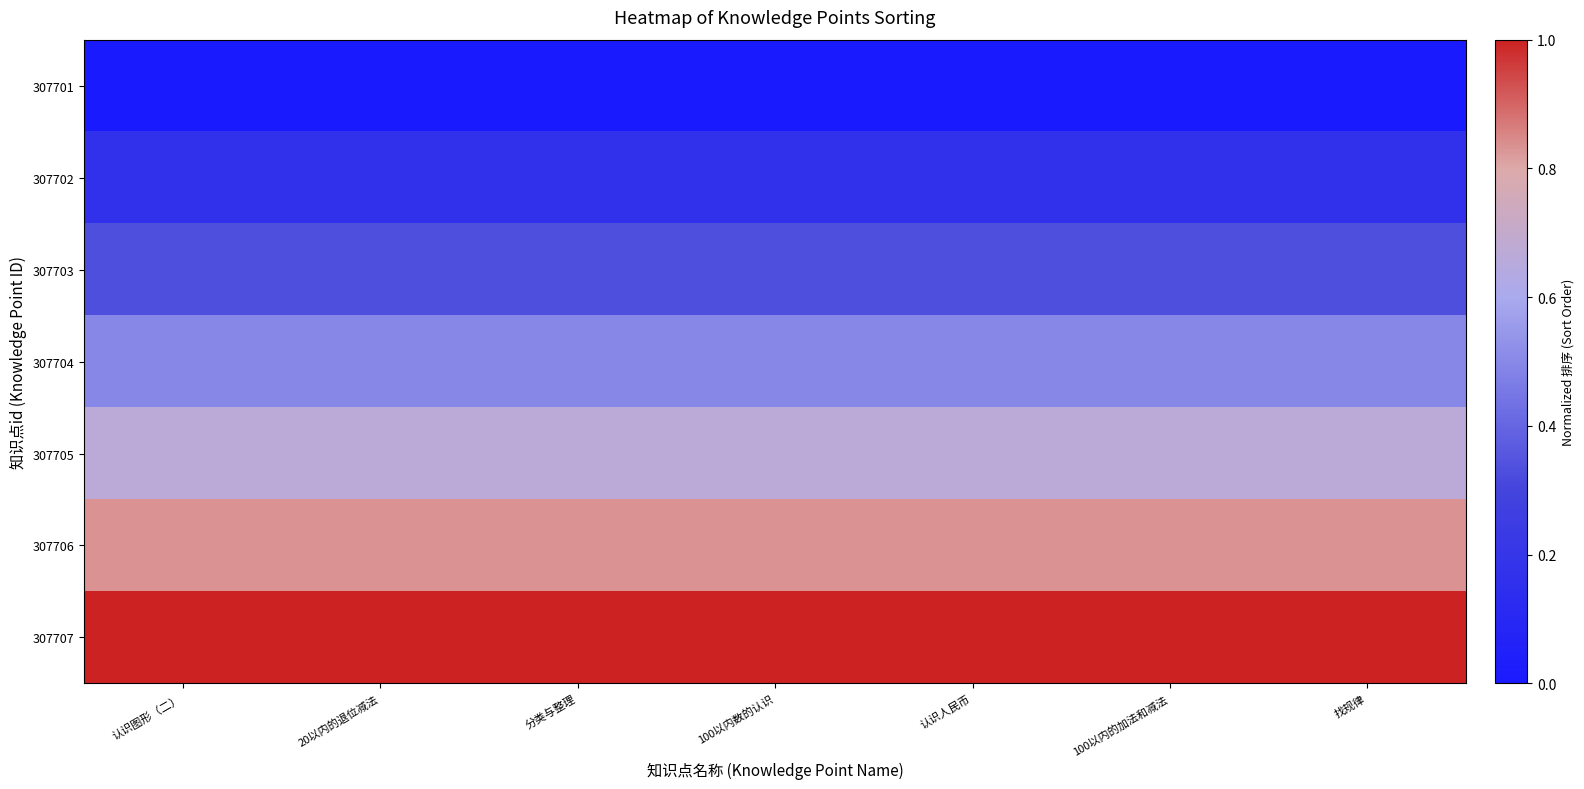

Reading right to left, list all the values displayed in this chart.

307701: 找规律=0.0	100以内的加法和减法=0.0	认识人民币=0.0	100以内数的认识=0.0	分类与整理=0.0	20以内的退位减法=0.0	认识图形（二）=0.0
307702: 找规律=0.2	100以内的加法和减法=0.2	认识人民币=0.2	100以内数的认识=0.2	分类与整理=0.2	20以内的退位减法=0.2	认识图形（二）=0.2
307703: 找规律=0.3	100以内的加法和减法=0.3	认识人民币=0.3	100以内数的认识=0.3	分类与整理=0.3	20以内的退位减法=0.3	认识图形（二）=0.3
307704: 找规律=0.5	100以内的加法和减法=0.5	认识人民币=0.5	100以内数的认识=0.5	分类与整理=0.5	20以内的退位减法=0.5	认识图形（二）=0.5
307705: 找规律=0.7	100以内的加法和减法=0.7	认识人民币=0.7	100以内数的认识=0.7	分类与整理=0.7	20以内的退位减法=0.7	认识图形（二）=0.7
307706: 找规律=0.8	100以内的加法和减法=0.8	认识人民币=0.8	100以内数的认识=0.8	分类与整理=0.8	20以内的退位减法=0.8	认识图形（二）=0.8
307707: 找规律=1.0	100以内的加法和减法=1.0	认识人民币=1.0	100以内数的认识=1.0	分类与整理=1.0	20以内的退位减法=1.0	认识图形（二）=1.0